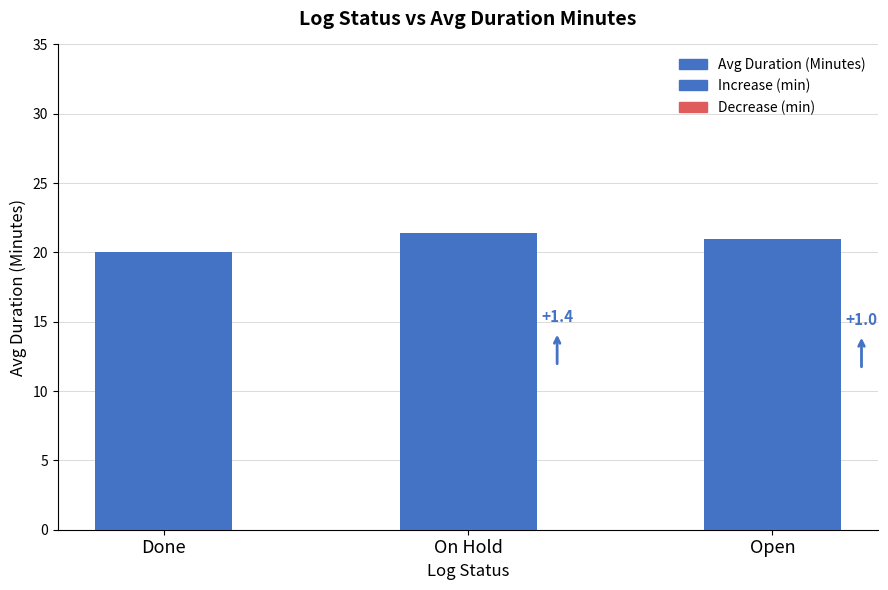

What is the average value?

20.8